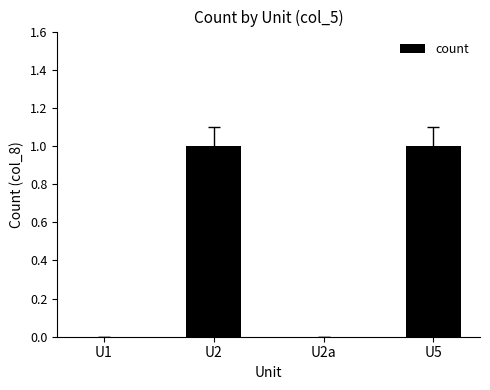

Reading right to left, transcribe all the data shown in this chart.

U5=1	U2a=0	U2=1	U1=0